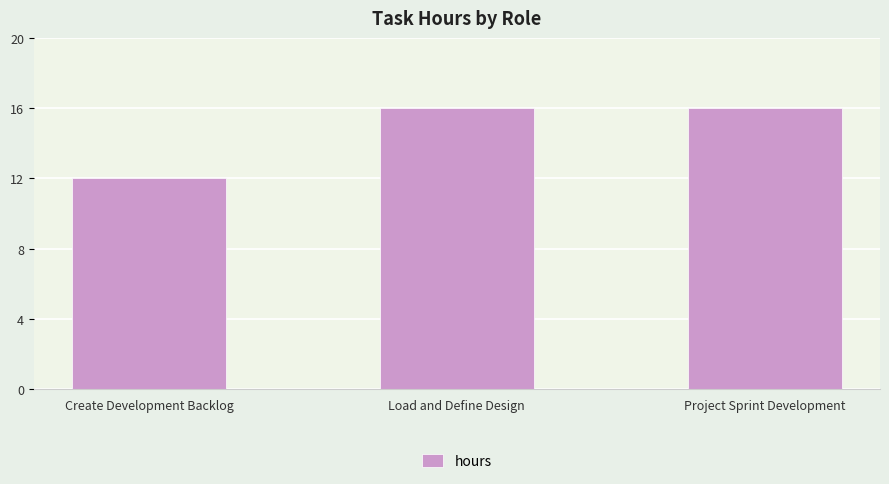

What is the approximate value at Load and Define Design?

16